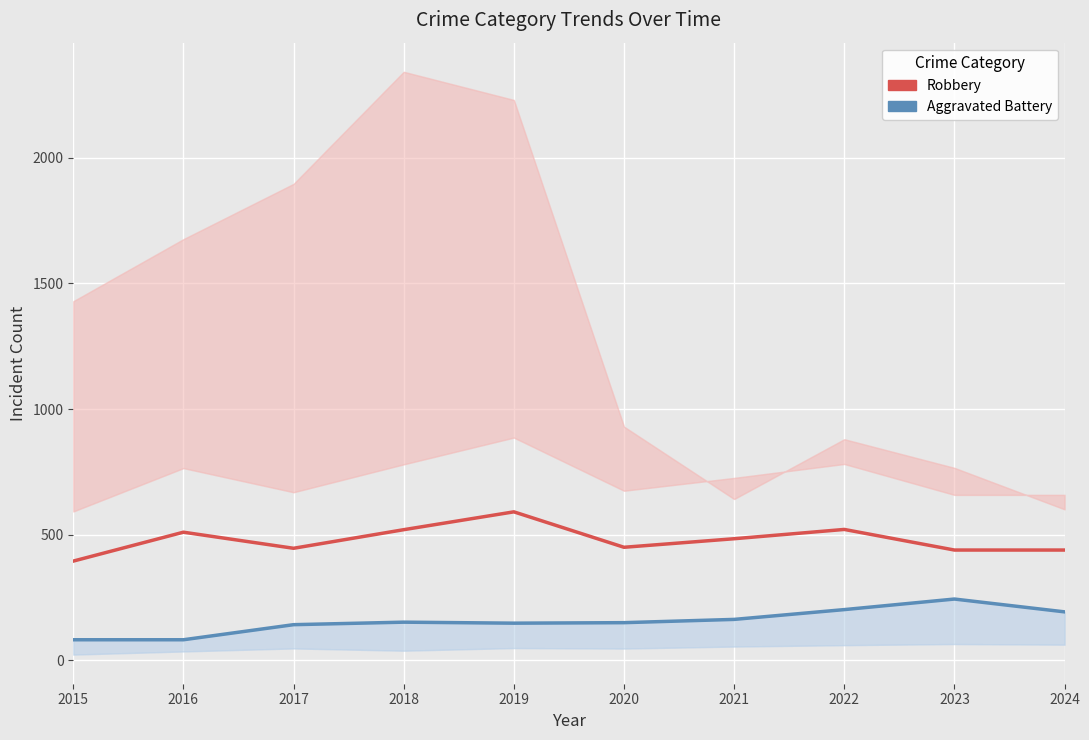

What is the value of the Aggravated Battery point at the 8th from the left?

202